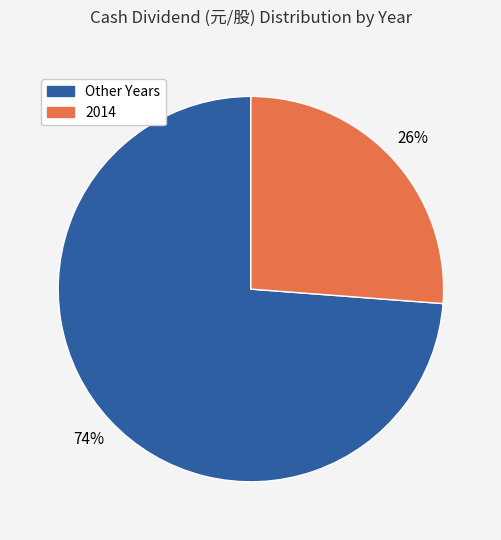

Is there a majority slice in this chart?

Yes